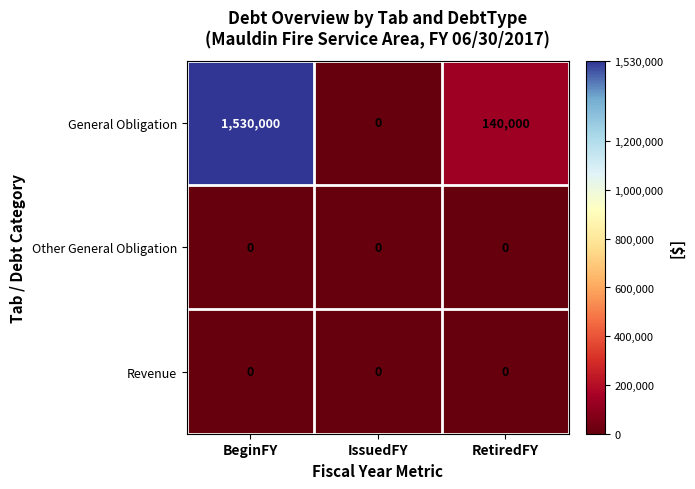

What is the spread (max minus min) of values at BeginFY?

1530000